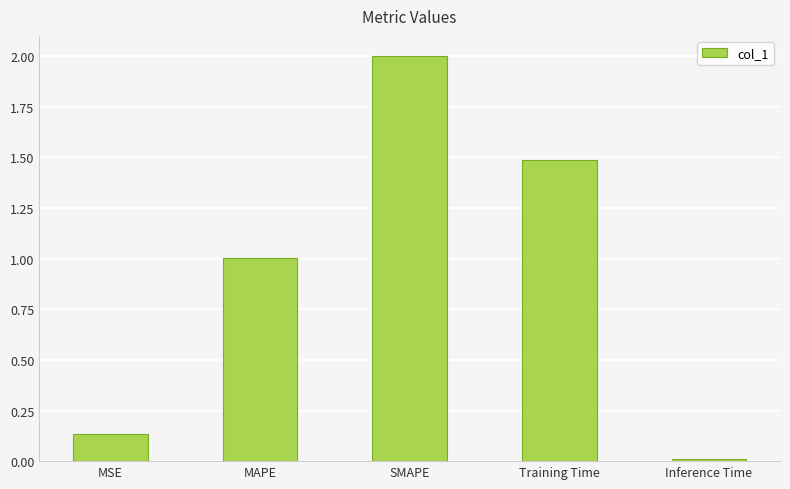

Read the value at MAPE.

1.0